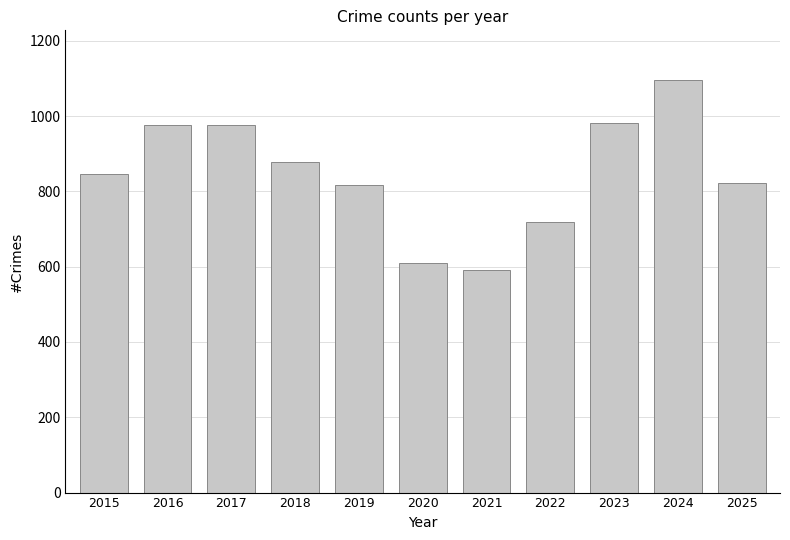

At which category does the chart reach its minimum across all series?

2021